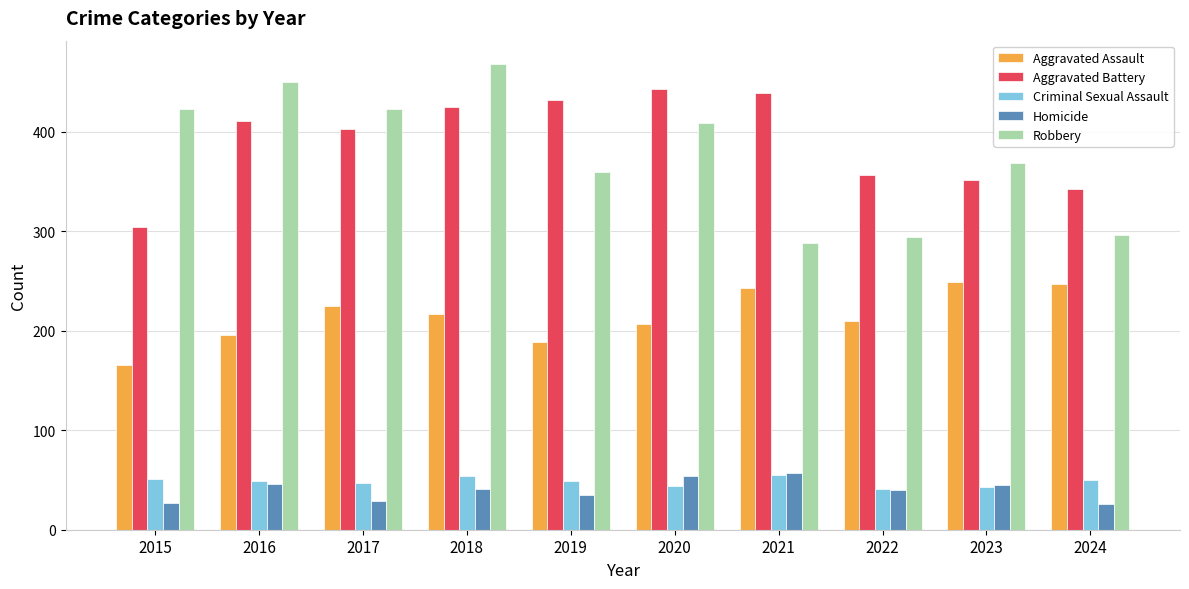

What is the highest value of the Aggravated Battery series?

443